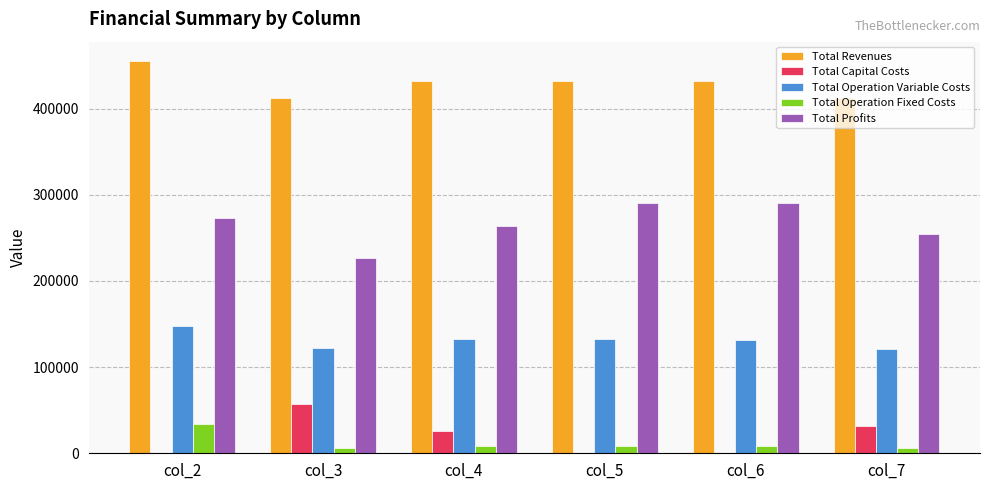

What is the sum of all Total Operation Fixed Costs values?

72215.3